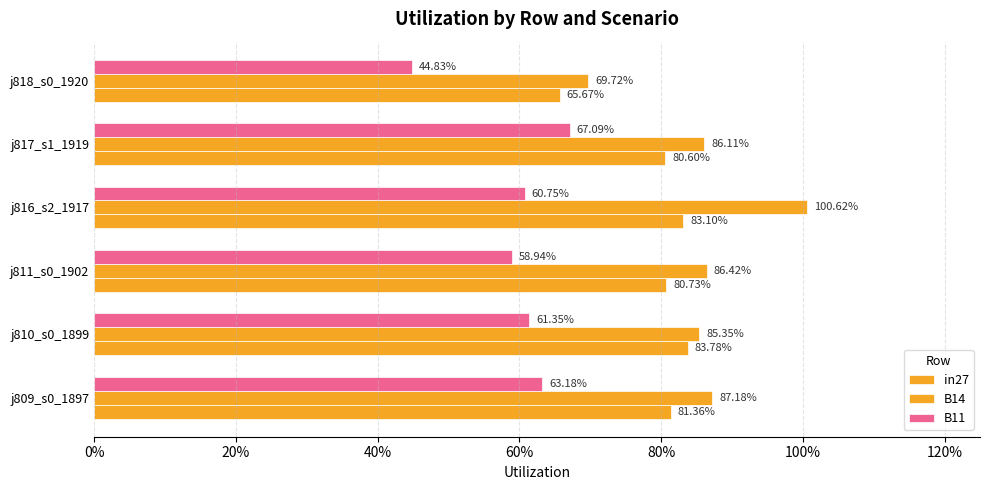

What is the difference between the maximum and minimum values in the B14 series?

0.3